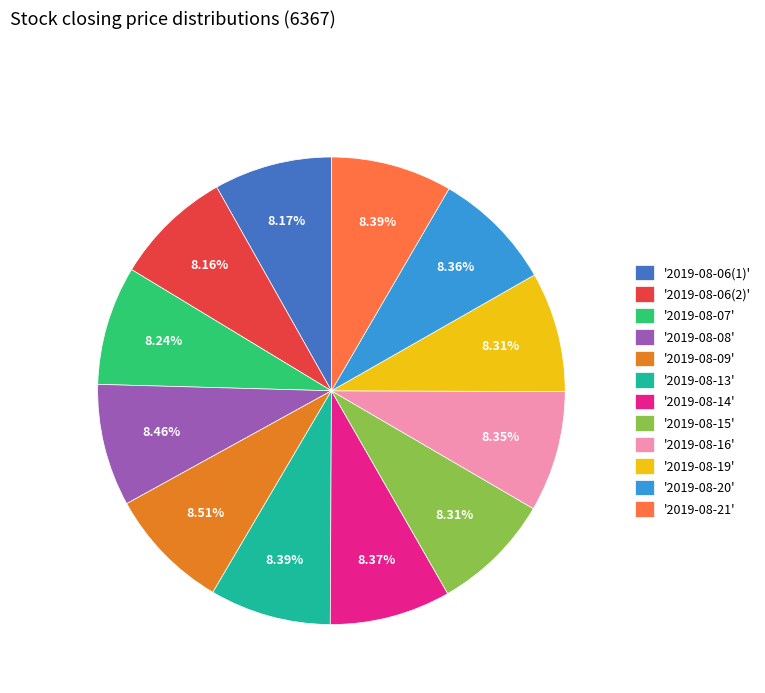

Is the sum of '2019-08-16' and '2019-08-21' greater than half?

No